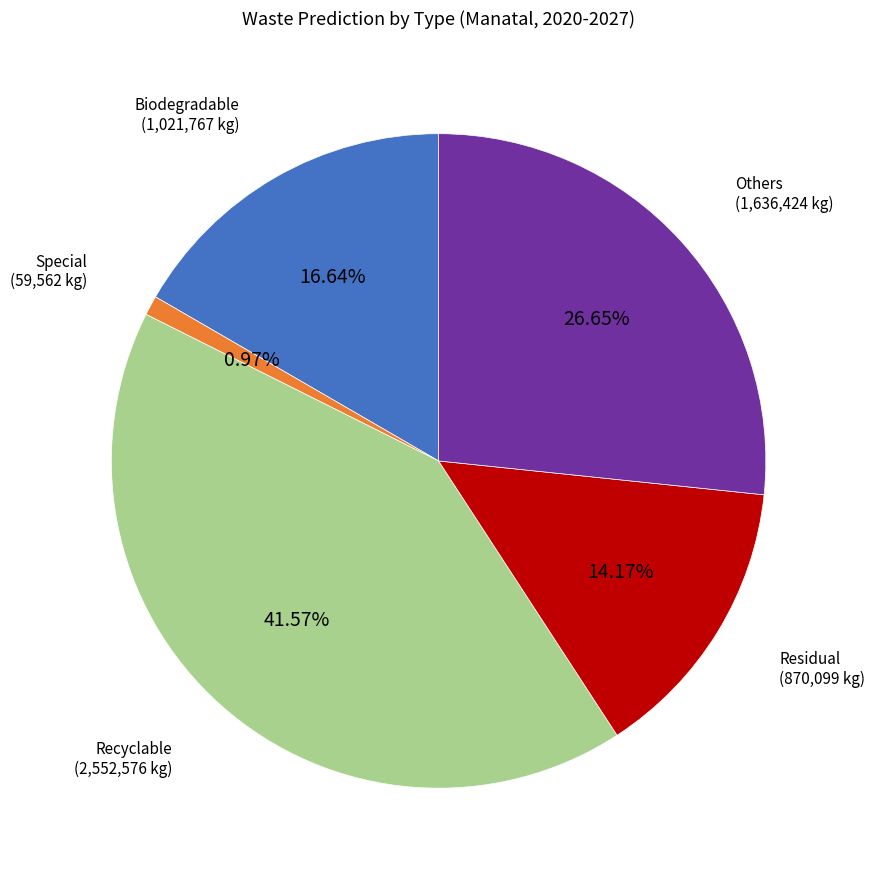

How many segments does this pie chart have?

5